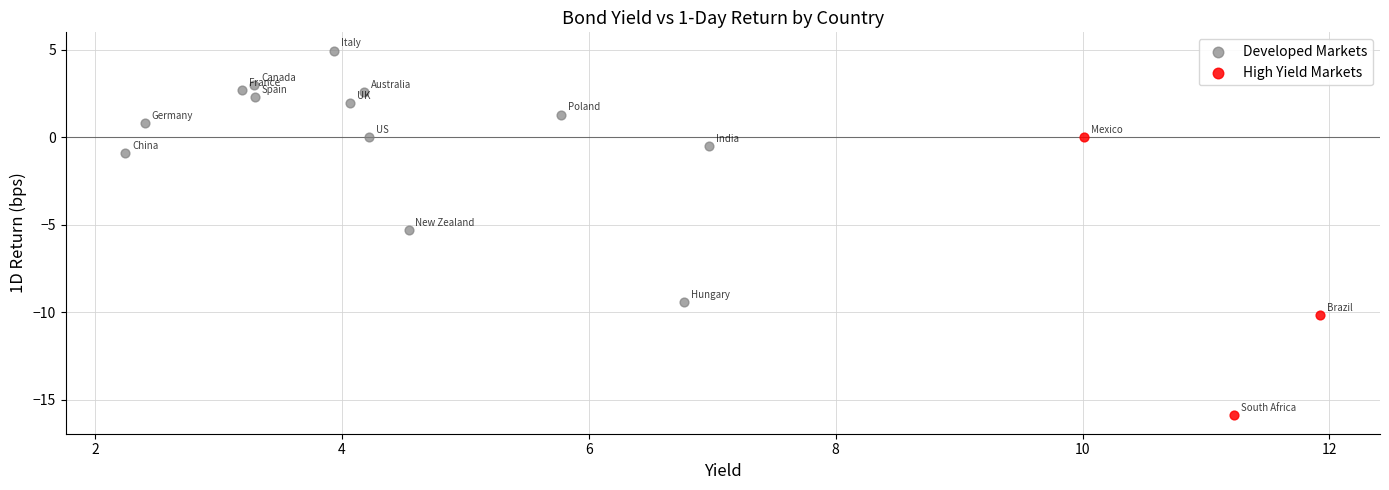

Which series contains the highest Y value?

Developed Markets